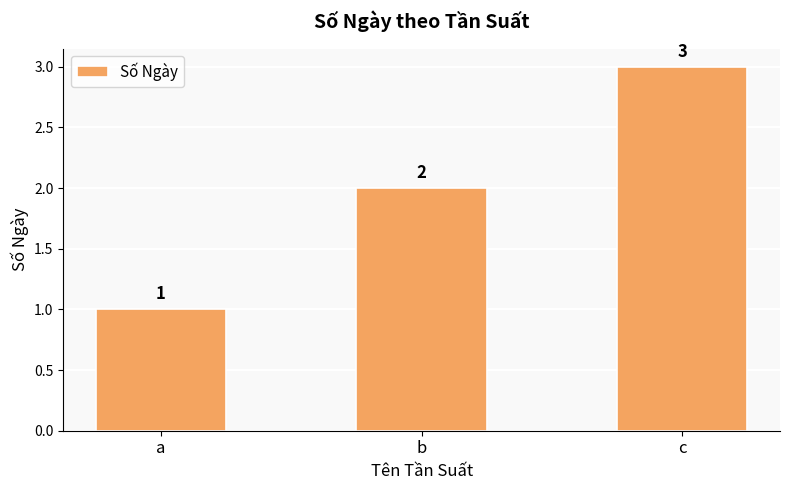

Which has a higher value, a or b?

b